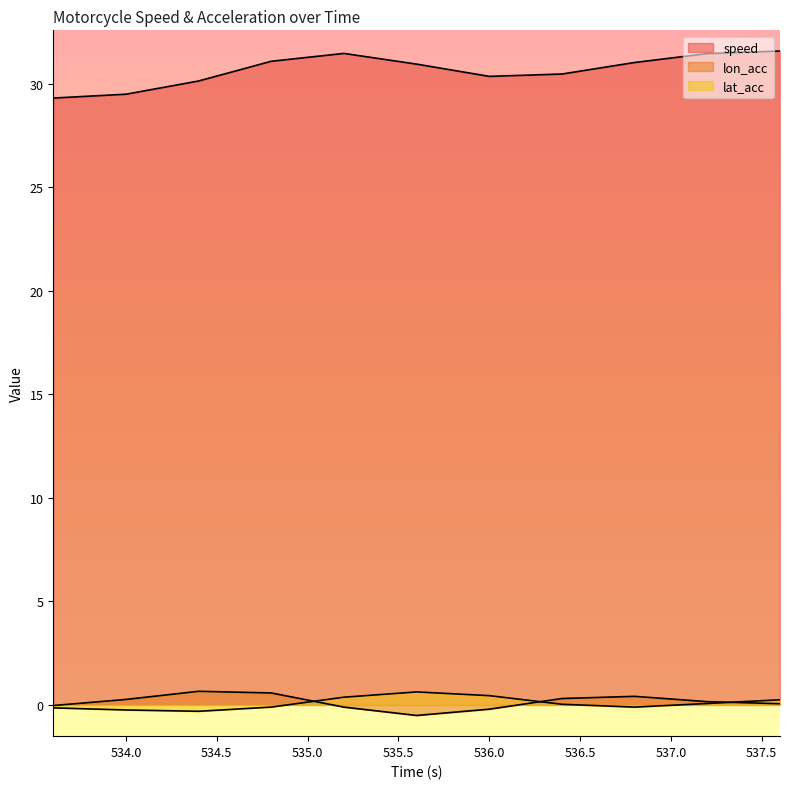

How many distinct data groups are displayed?

3